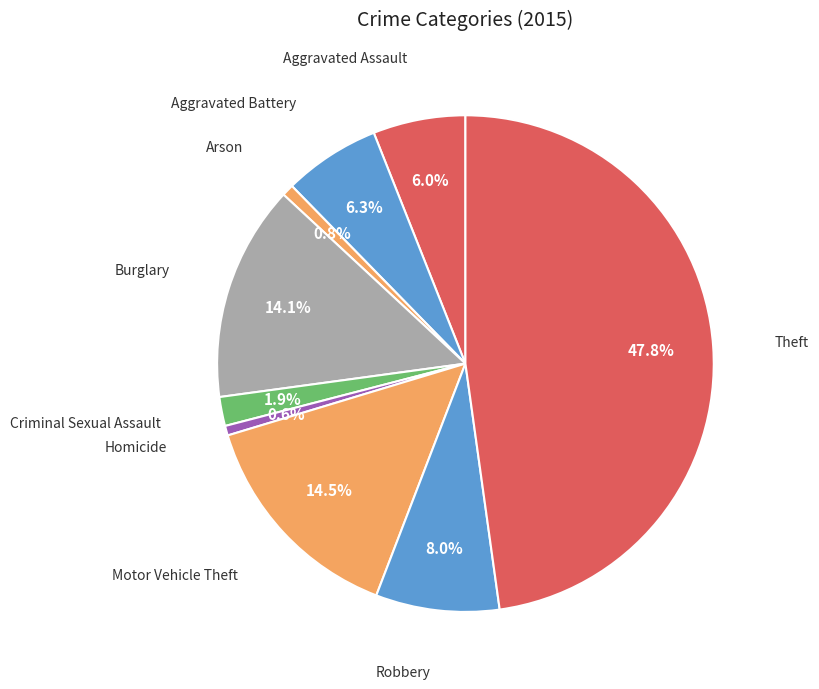

How many slices are in this pie chart?

9